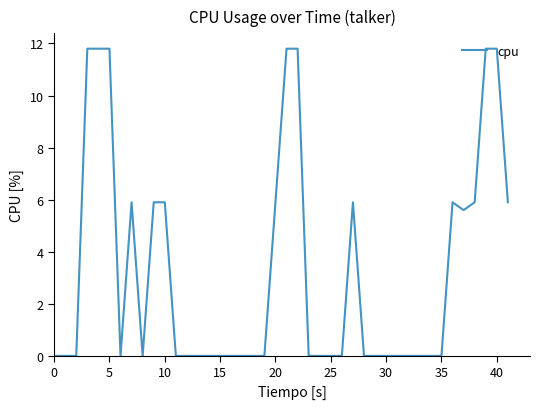

What is the difference between the maximum and minimum values?

11.8